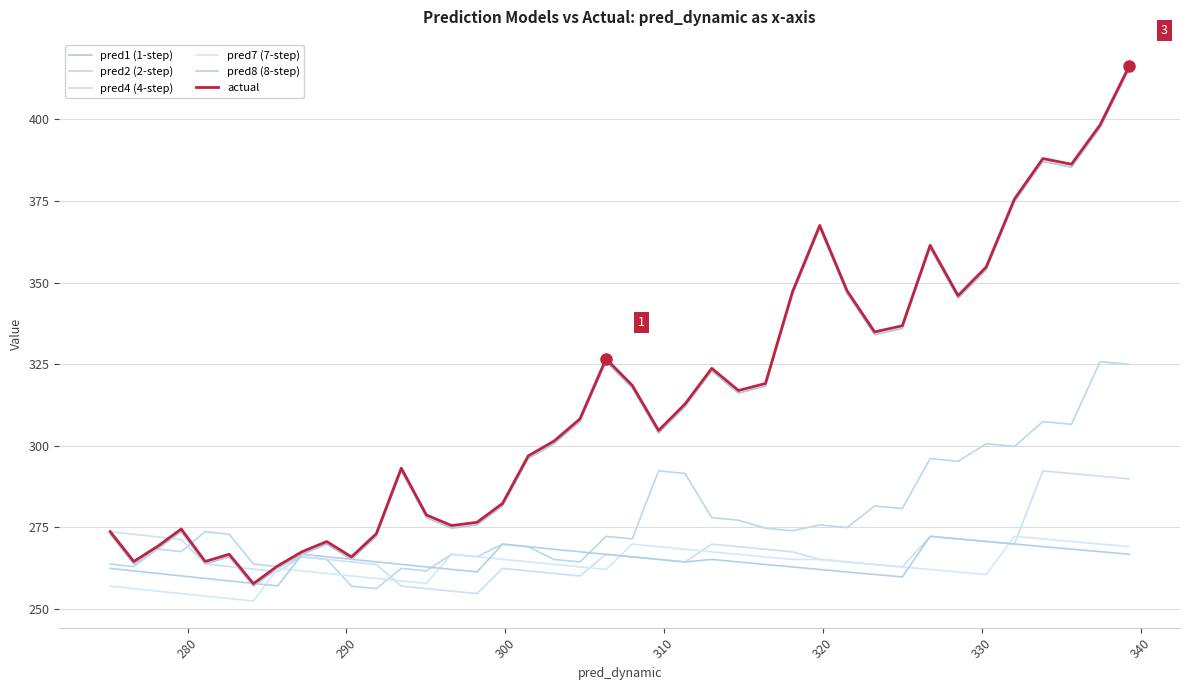

Reading left to right, list all the values displayed in this chart.

pred1 (1-step): 272.8	263.7	268.3	273.6	263.7	265.9	256.9	262.4	266.7	269.8	265.1	272.2	292.3	277.9	274.7	275.7	281.5	296.0	300.6	307.4	325.7	317.7	303.8	312.0	322.9	316.1	318.2	346.3	366.6	346.6	334.0	335.9	360.5	345.1	353.9	374.7	387.1	385.4	397.5	415.4
pred2 (2-step): 263.7	262.9	268.3	267.5	273.6	272.8	263.7	262.9	265.9	265.1	256.9	256.2	262.4	261.6	266.7	265.9	269.8	269.0	265.1	264.3	272.2	271.4	292.3	291.5	277.9	277.1	274.7	273.9	275.7	274.9	281.5	280.7	296.0	295.2	300.6	299.8	307.4	306.5	325.7	324.9
pred4 (4-step): 273.6	272.8	272.0	271.2	263.7	262.9	262.2	261.4	265.9	265.1	264.3	263.6	256.9	256.2	255.4	254.7	262.4	261.6	260.8	260.1	266.7	265.9	265.2	264.4	269.8	269.0	268.2	267.5	265.1	264.3	263.6	262.8	272.2	271.4	270.6	269.8	292.3	291.5	290.6	289.8
pred7 (7-step): 256.9	256.2	255.4	254.7	253.9	253.1	252.4	262.4	261.6	260.8	260.1	259.3	258.5	257.8	266.7	265.9	265.2	264.4	263.6	262.8	262.1	269.8	269.0	268.2	267.5	266.7	265.9	265.1	265.1	264.3	263.6	262.8	262.0	261.3	260.5	272.2	271.4	270.6	269.8	269.1
pred8 (8-step): 262.4	261.6	260.8	260.1	259.3	258.5	257.8	257.0	266.7	265.9	265.2	264.4	263.6	262.8	262.1	261.3	269.8	269.0	268.2	267.5	266.7	265.9	265.1	264.3	265.1	264.3	263.6	262.8	262.0	261.3	260.5	259.8	272.2	271.4	270.6	269.8	269.1	268.3	267.5	266.7
actual: 273.6	264.5	269.1	274.4	264.5	266.7	257.7	263.1	267.5	270.6	265.9	273.0	293.1	278.8	275.5	276.5	282.3	296.9	301.4	308.2	326.6	318.5	304.6	312.8	323.7	316.9	319.1	347.2	367.5	347.4	334.9	336.8	361.4	346.0	354.8	375.6	388.0	386.2	398.4	416.2